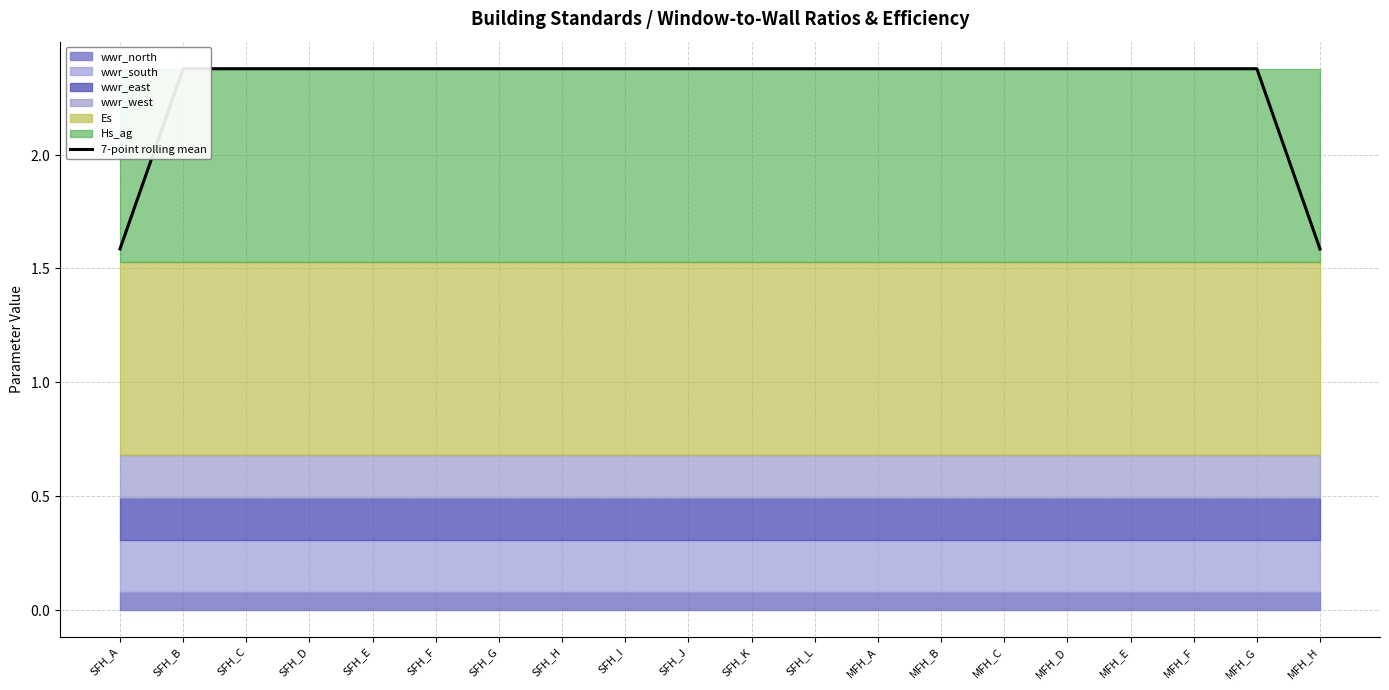

Rank the categories by value from highest to lowest.

SFH_B, SFH_C, SFH_D, SFH_E, SFH_F, SFH_G, SFH_H, SFH_I, SFH_J, SFH_K, SFH_L, MFH_A, MFH_B, MFH_C, MFH_D, MFH_E, MFH_F, MFH_G, SFH_A, MFH_H